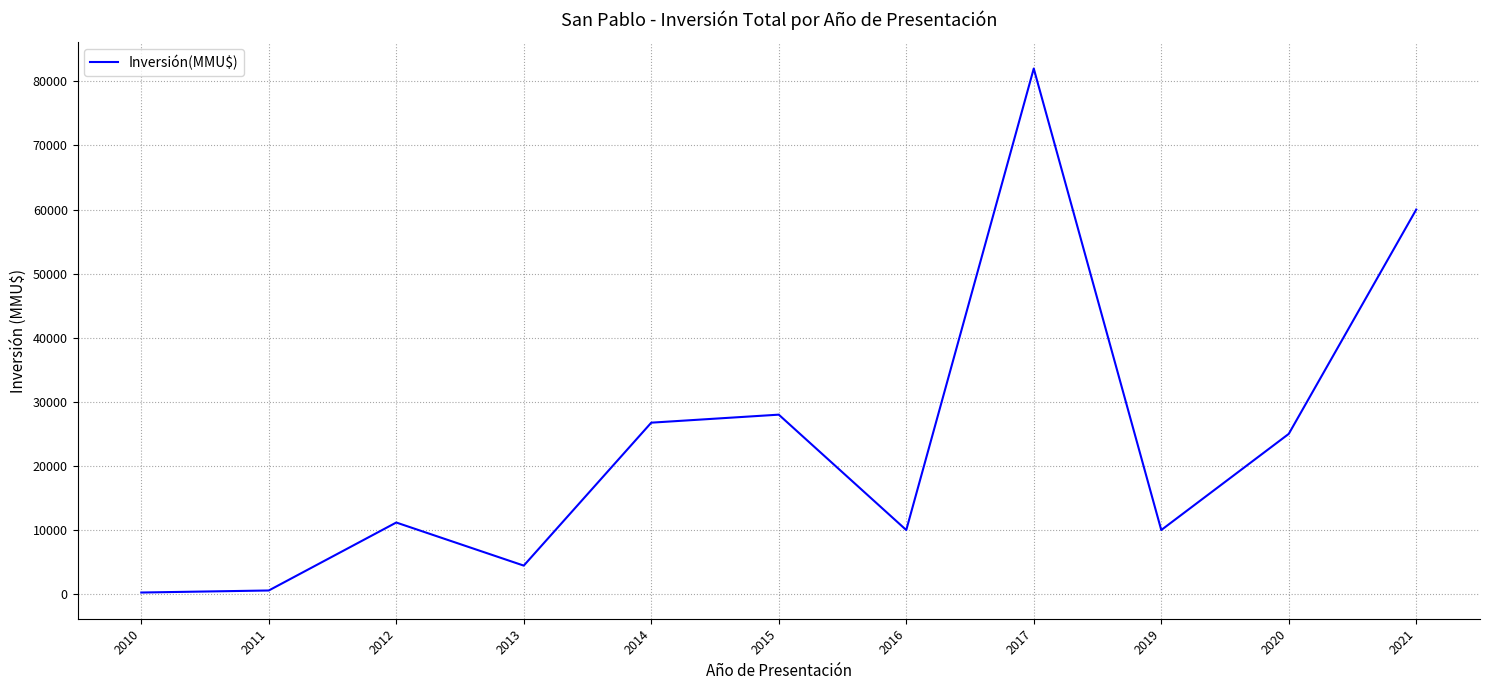

The chart shows a value of 86828 at 2021. True or false?

False